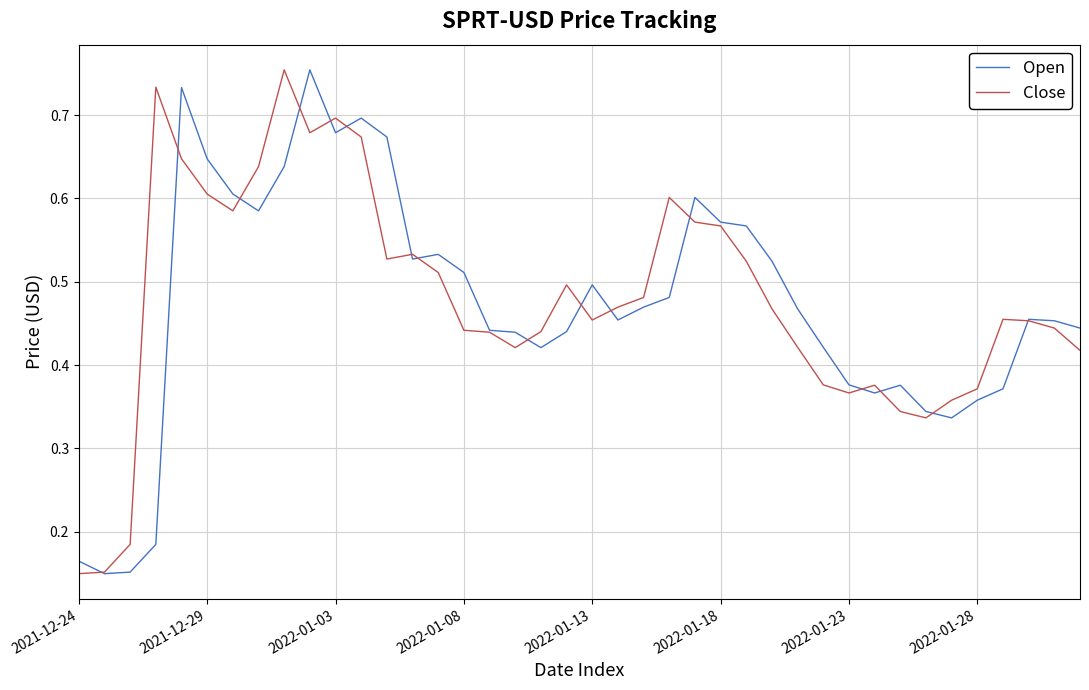

True or false: Close has a value of 0.9 at 2022-01-03.

False